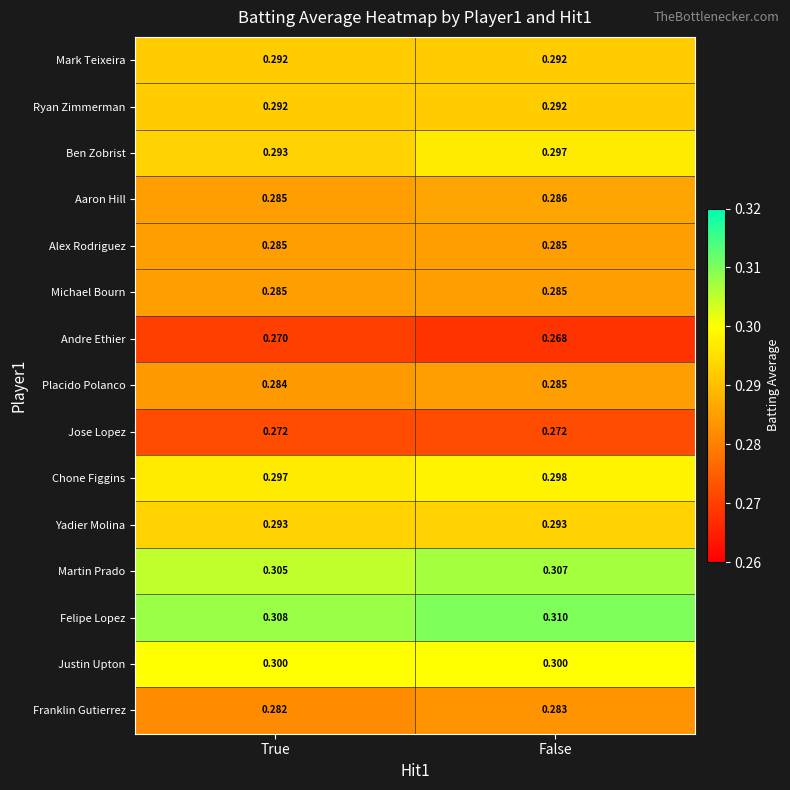

Between True and False, which series saw the biggest shift?

Ben Zobrist